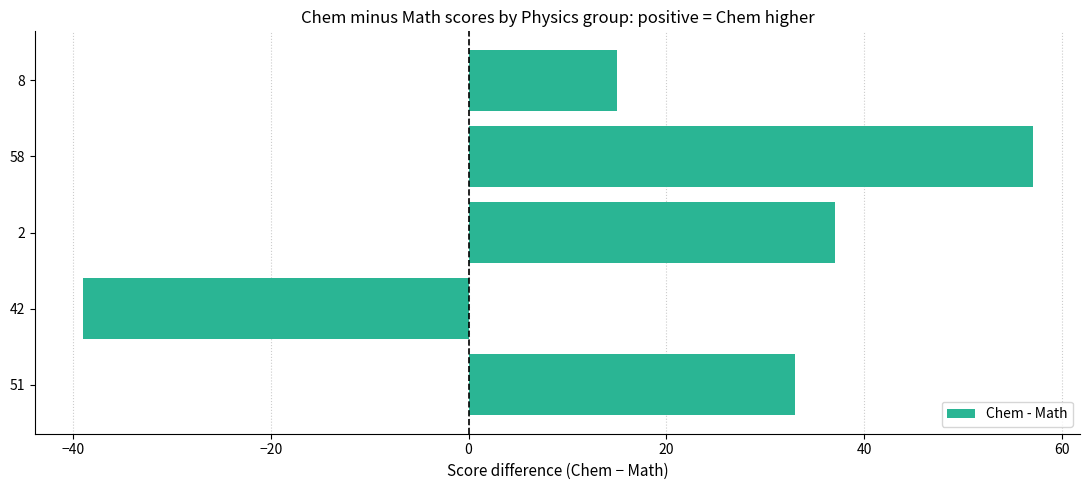

What is the sum of the values at 8 and 2?

52